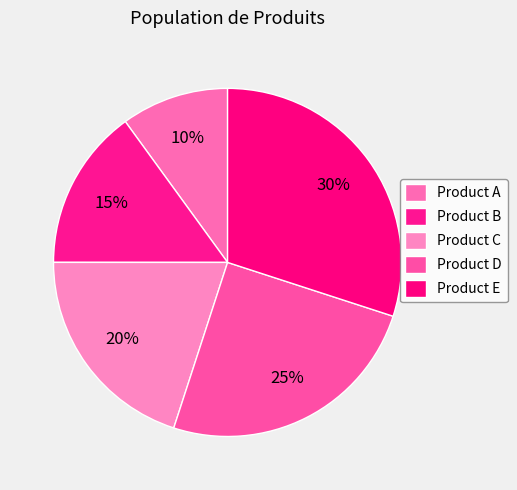

Do Product B and Product C together represent more than half of the pie?

No